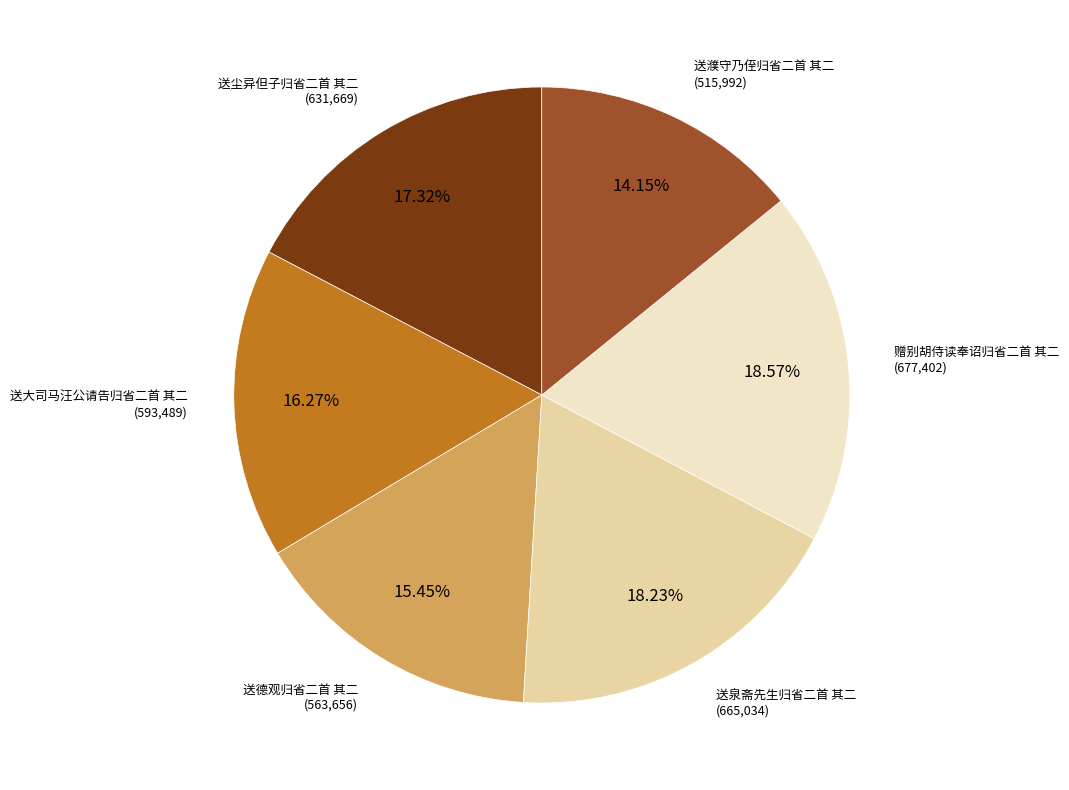

Is there a majority slice in this chart?

No